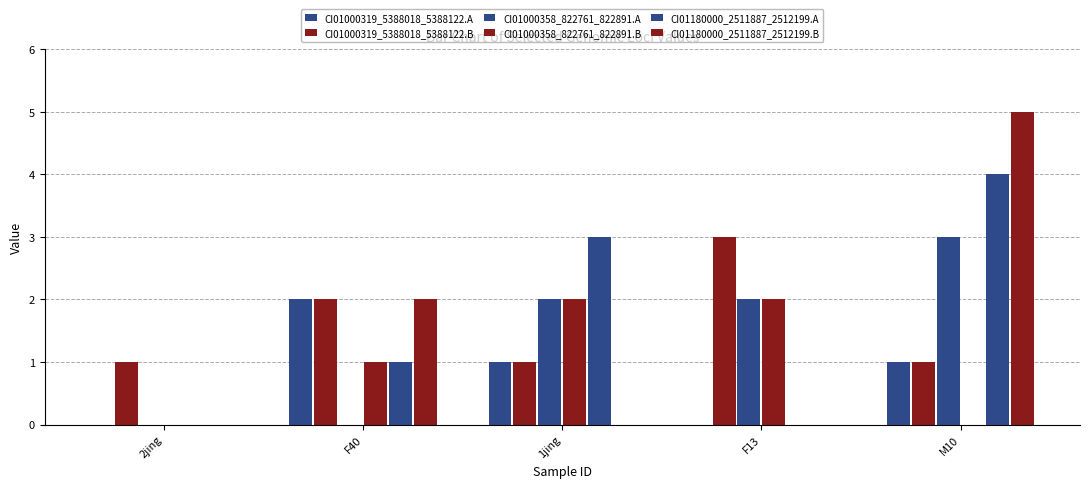

The value of CI01180000_2511887_2512199.B at F13 is 0. True or false?

True